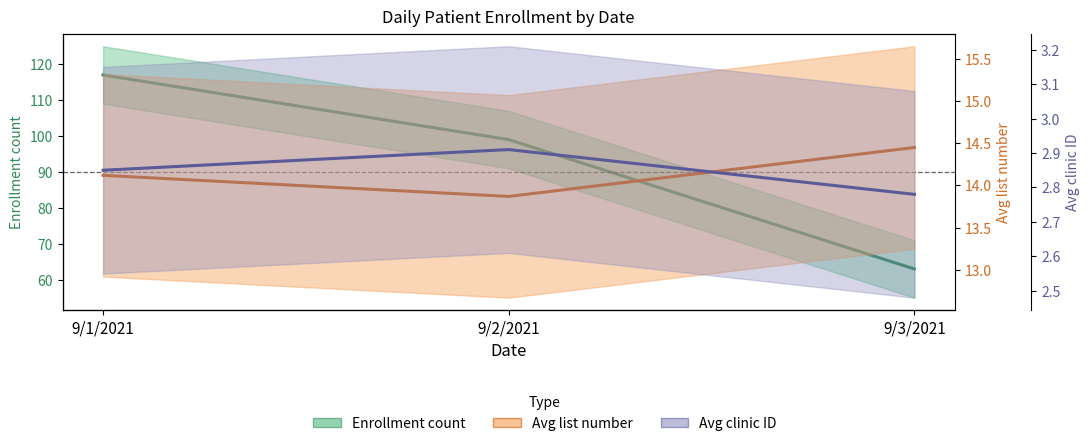

What is the average value of the Enrollment count series?

93.0